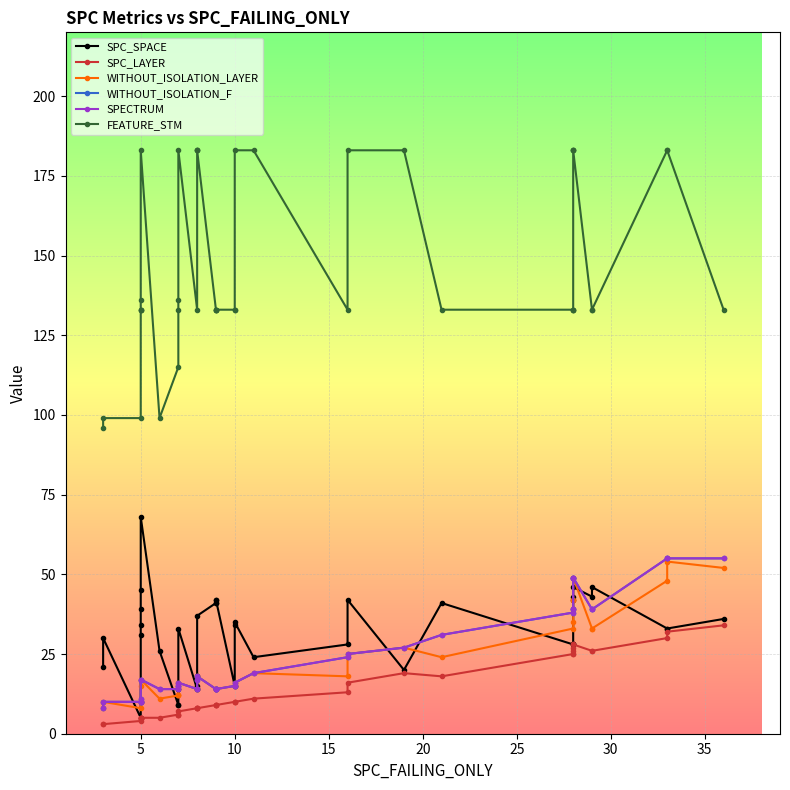

Which series has the largest total across all categories?

FEATURE_STM